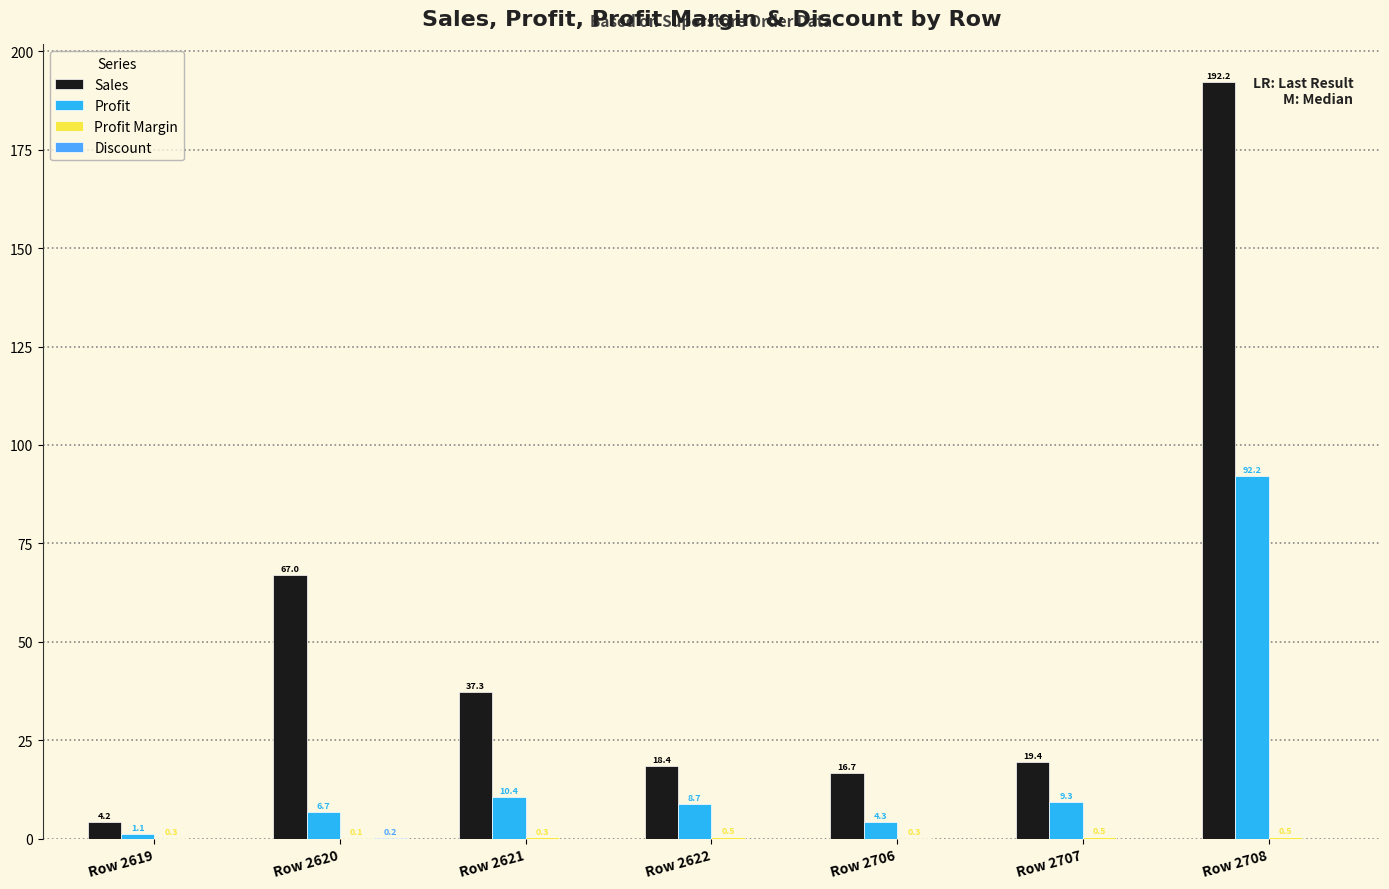

What is the highest value of the Sales series?

192.2